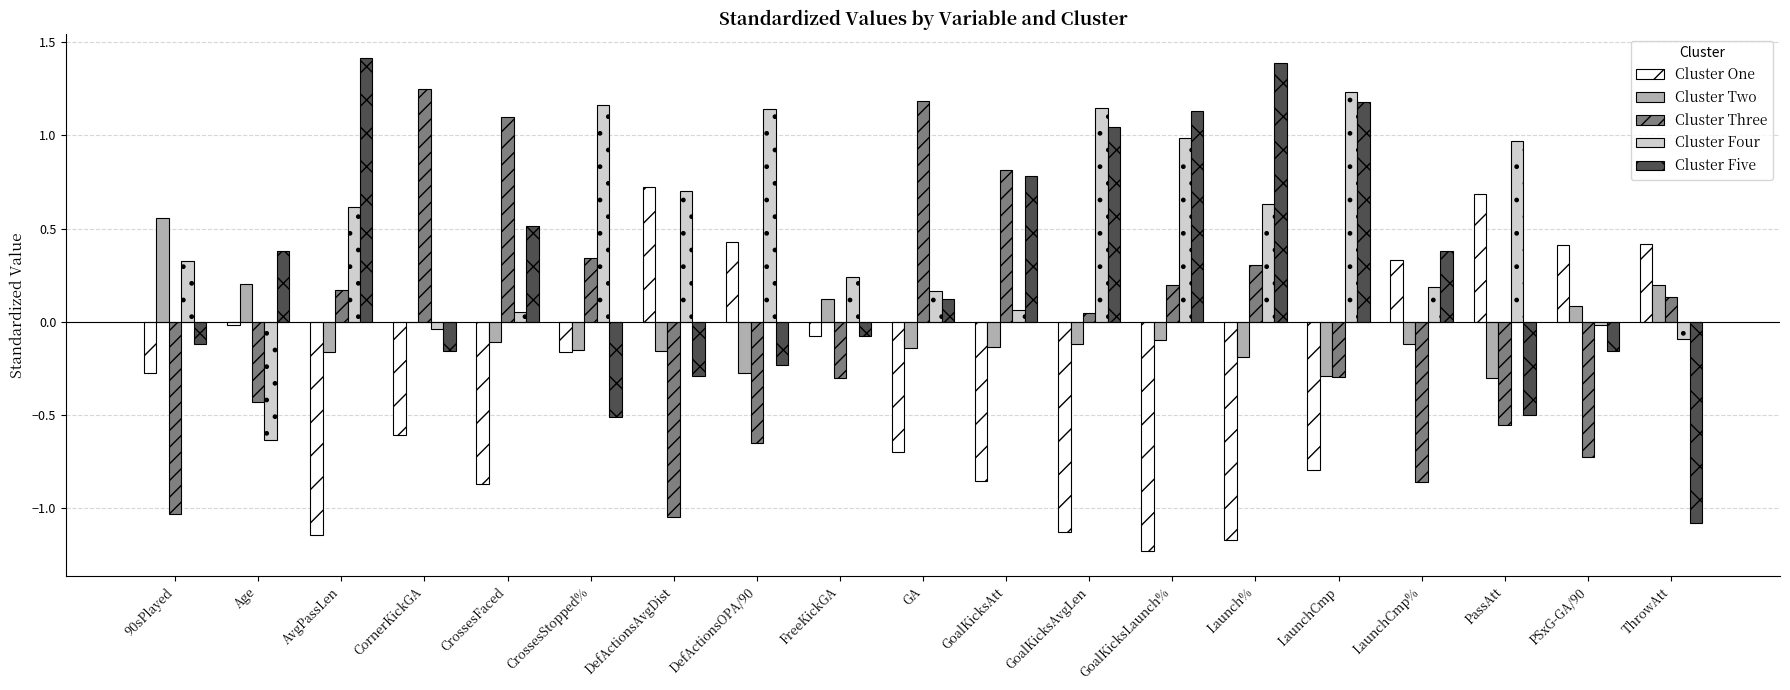

What is the maximum value shown in the chart?

1.4